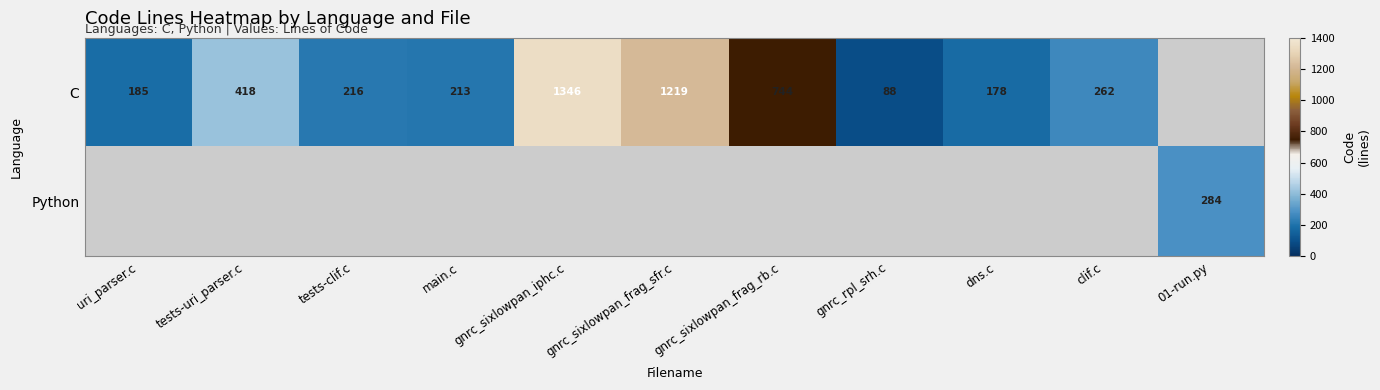

The Python series shows 284 at 01-run.py. True or false?

True